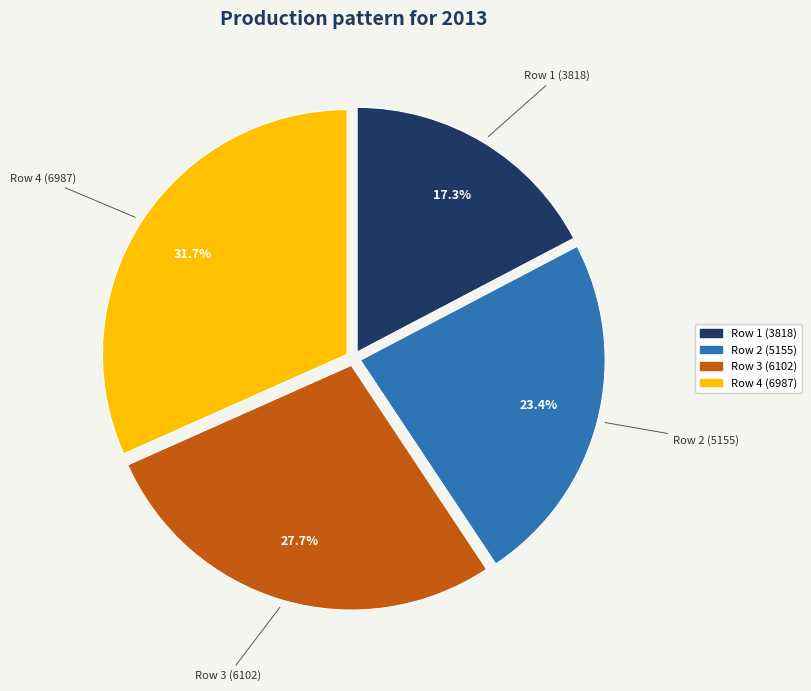

Does any single category account for the majority?

No